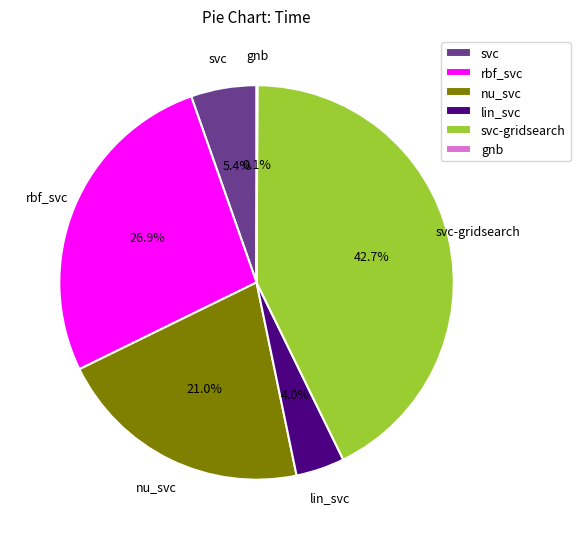

The svc slice represents 11% of the pie. True or false?

False